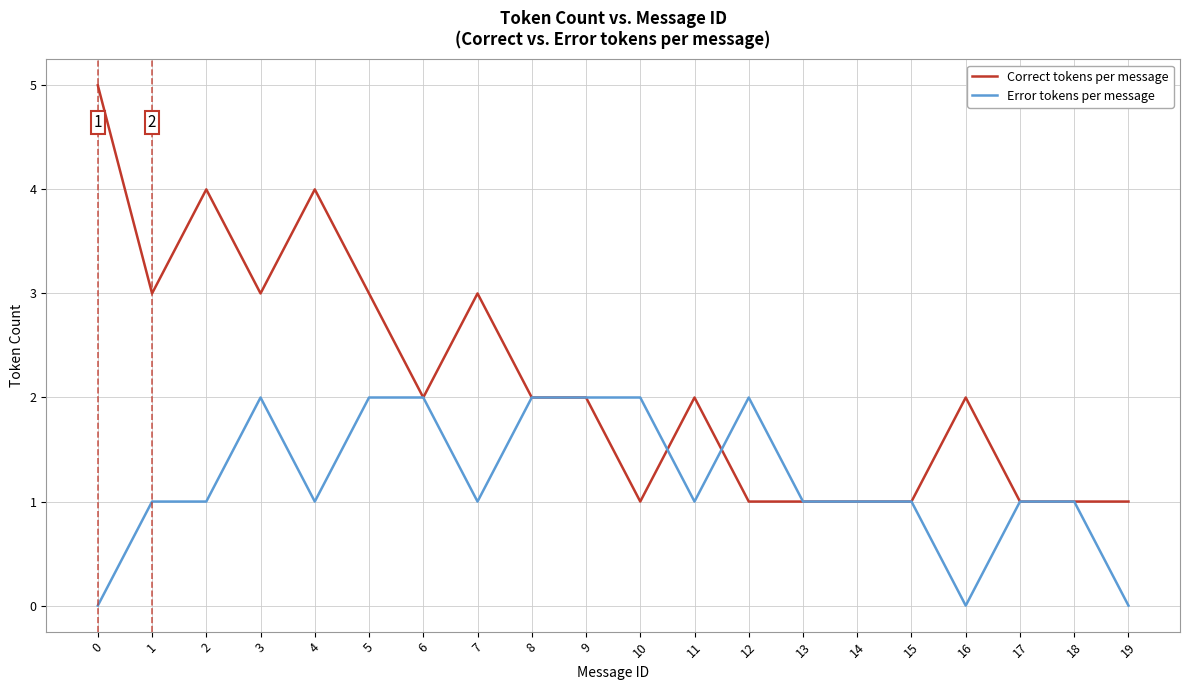

Reading right to left, extract all data points from this chart.

Correct tokens per message: 1	1	1	2	1	1	1	1	2	1	2	2	3	2	3	4	3	4	3	5
Error tokens per message: 0	1	1	0	1	1	1	2	1	2	2	2	1	2	2	1	2	1	1	0